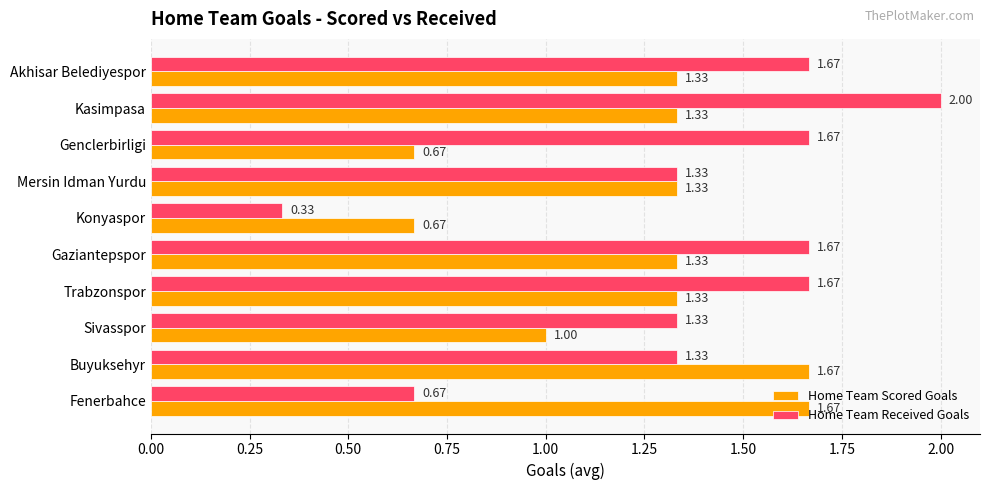

At which label is Home Team Scored Goals closest to 1?

Sivasspor